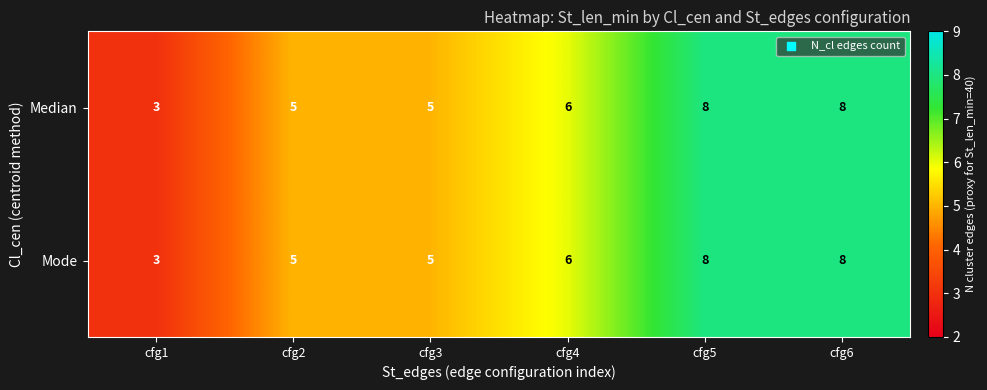

Read the Median value at cfg6.

8